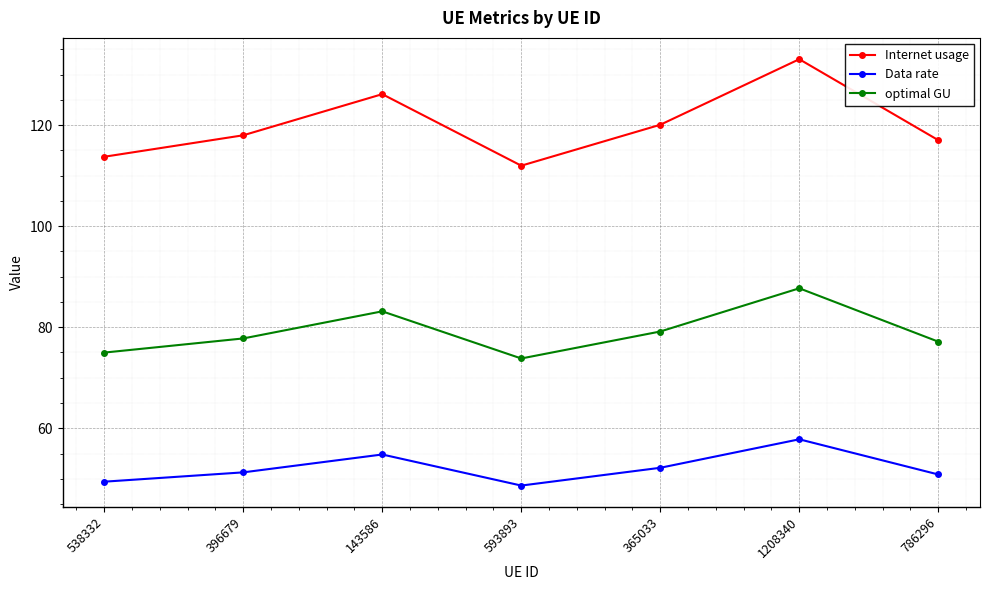

Rank the categories by Internet usage value from lowest to highest.

593893, 538332, 786296, 396679, 365033, 143586, 1208340